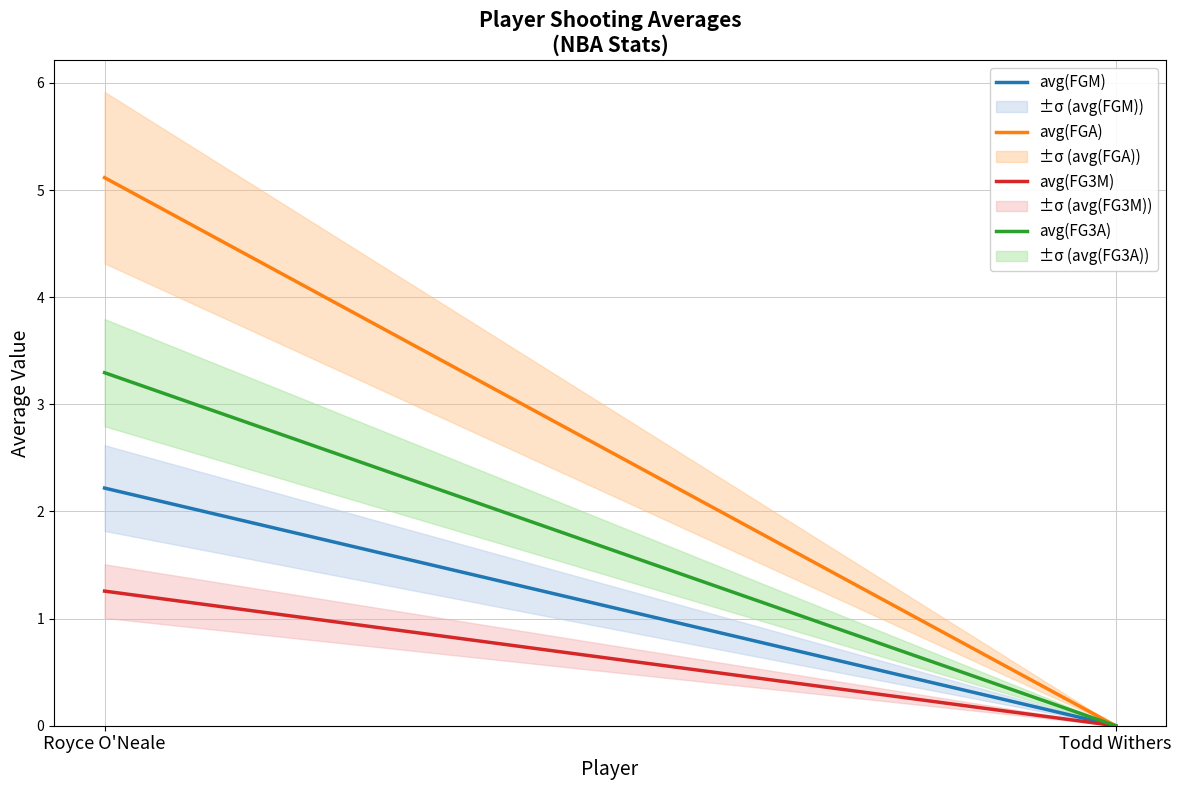

Which label corresponds to the largest value in the chart?

Royce O'Neale